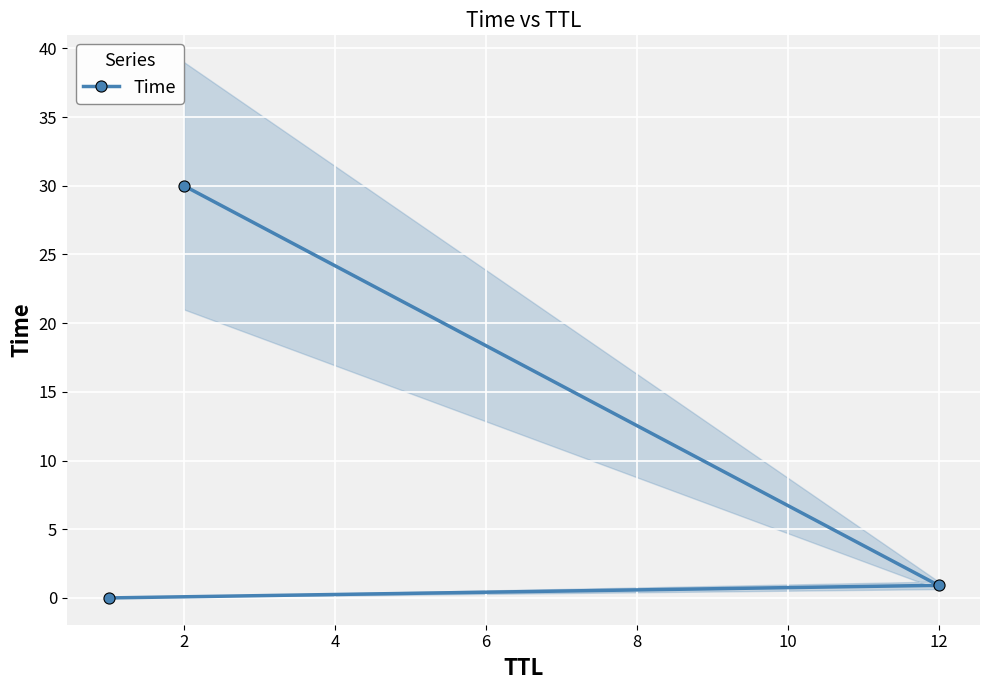

At which label is Time closest to 15?

12